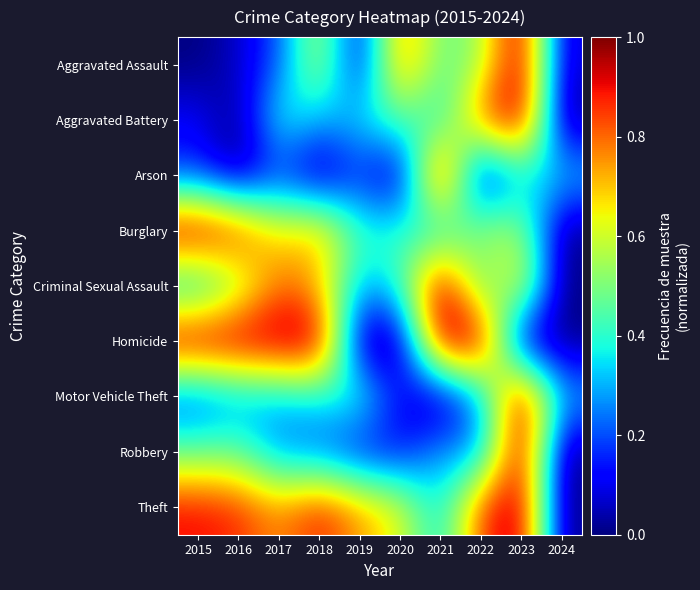

What is the spread (max minus min) of values at 2015?

1.0